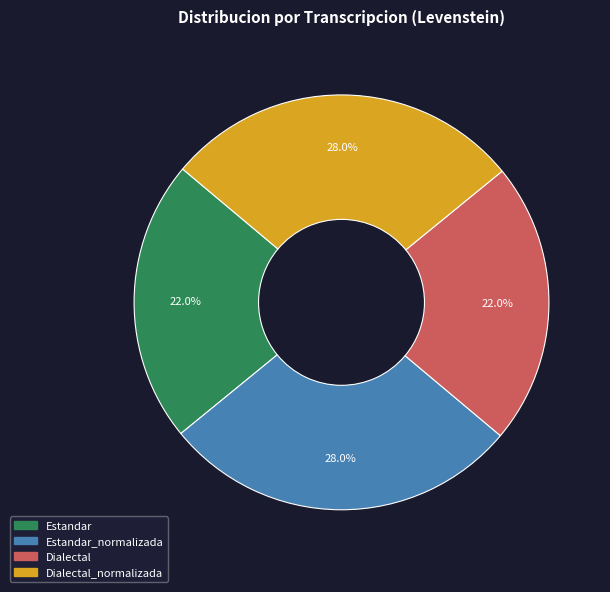

Is there a majority slice in this chart?

No